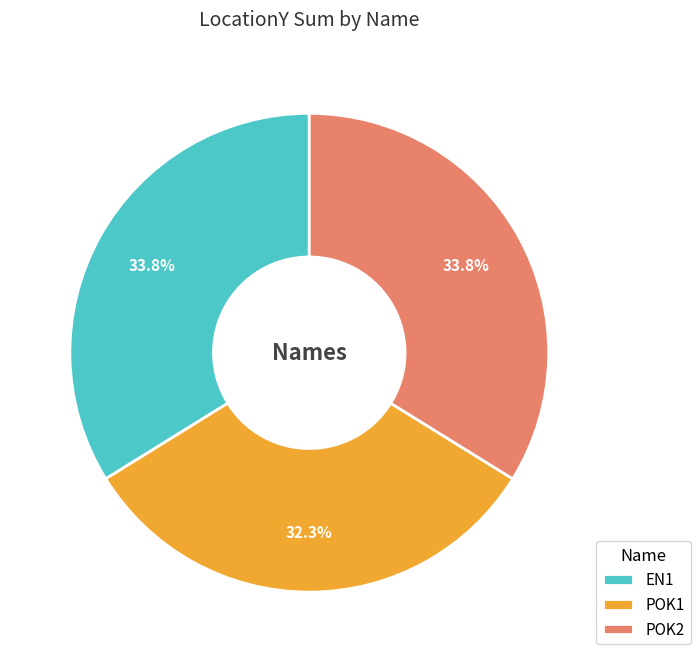

To the nearest percent, what is the average slice percentage?

33%